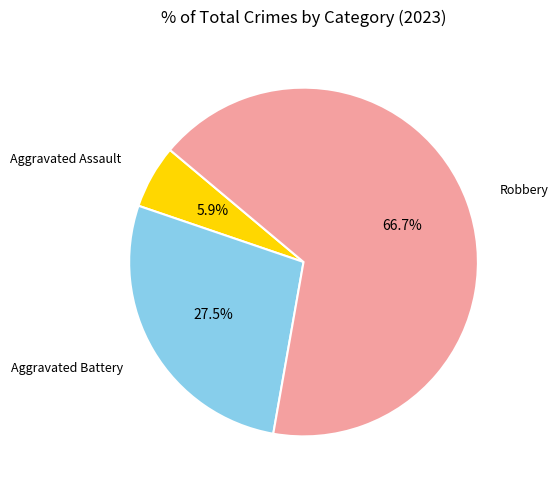

Is there any slice that represents more than half of the pie?

Yes